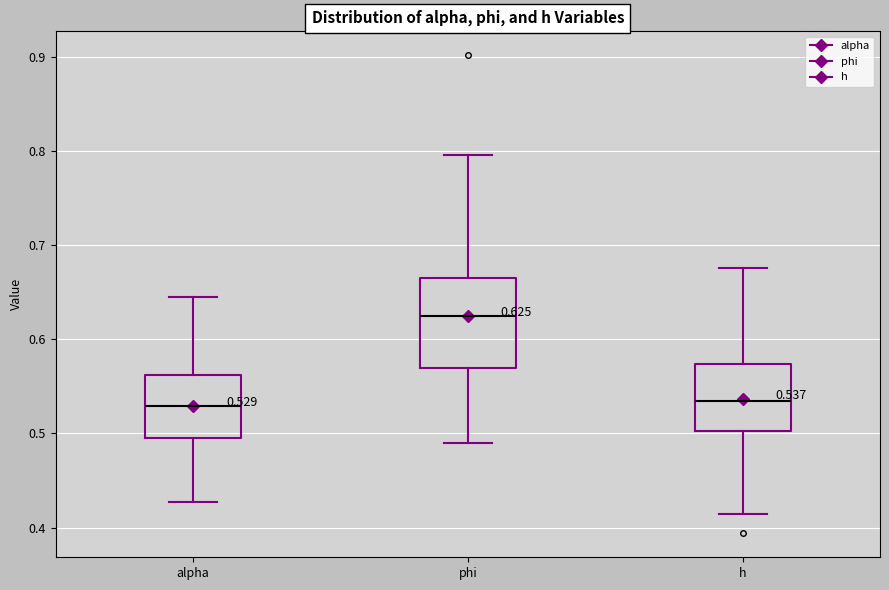

Which box is the tallest, from its lower edge to its upper edge?

phi